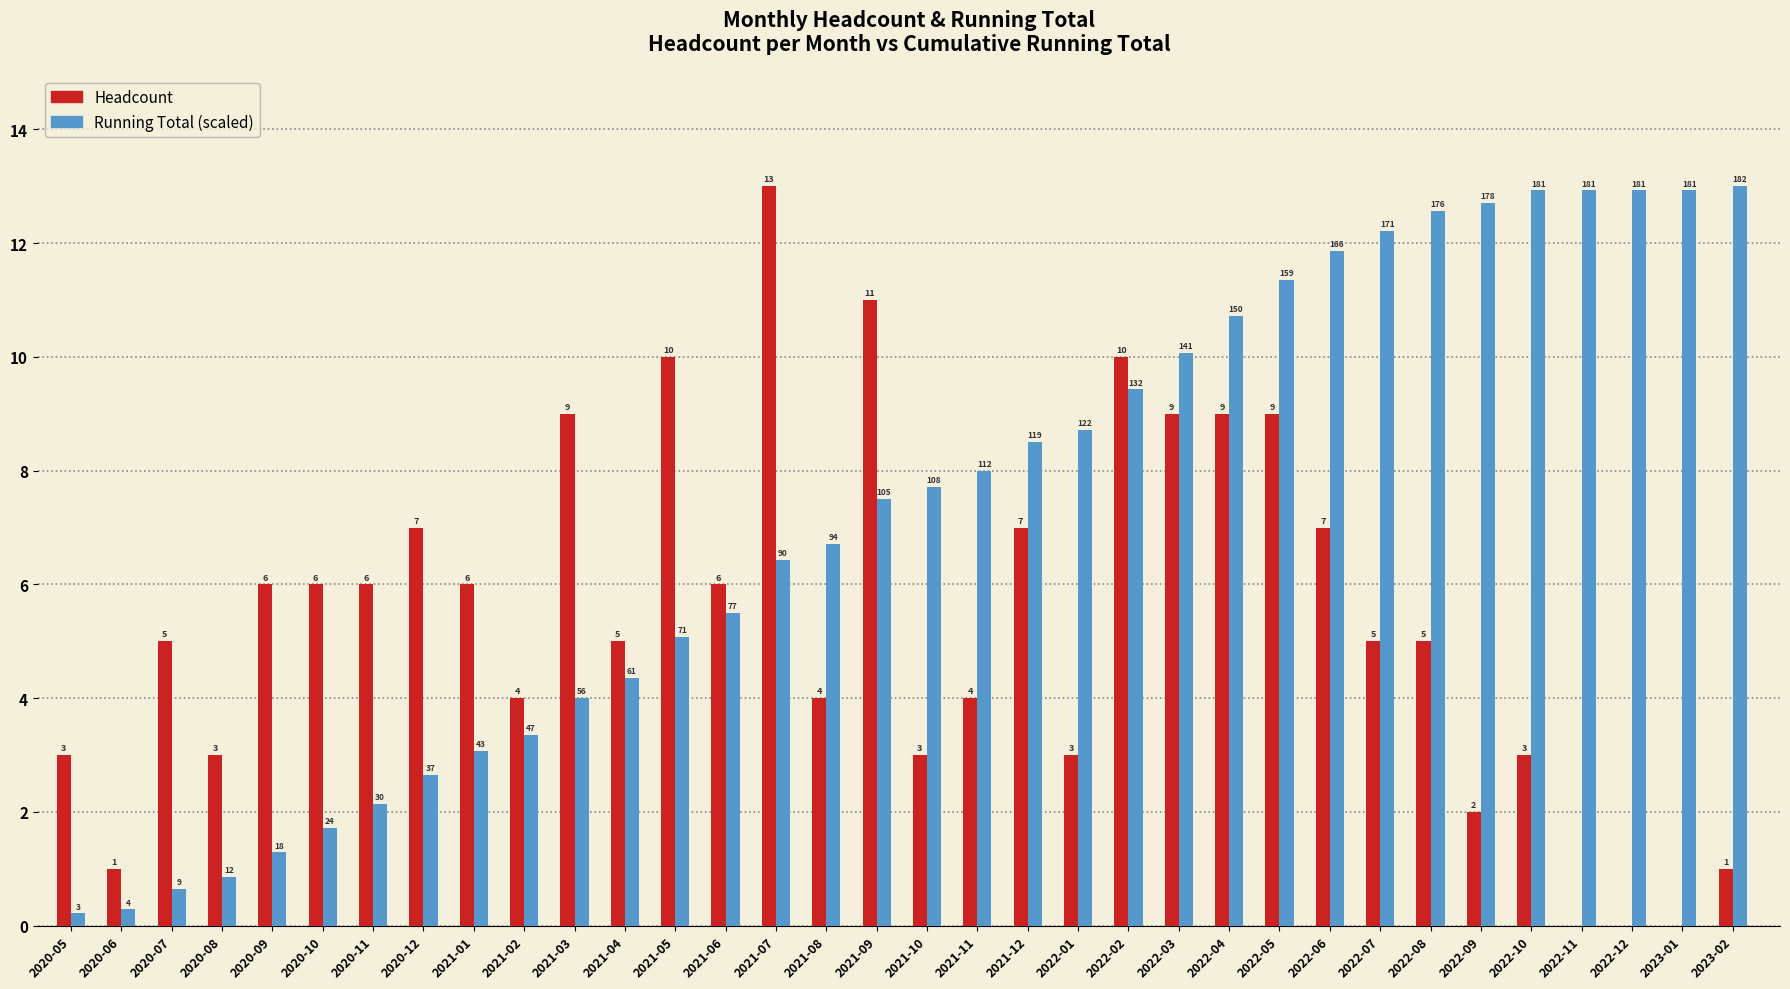

Which category has the highest value in the Headcount series?

2021-07